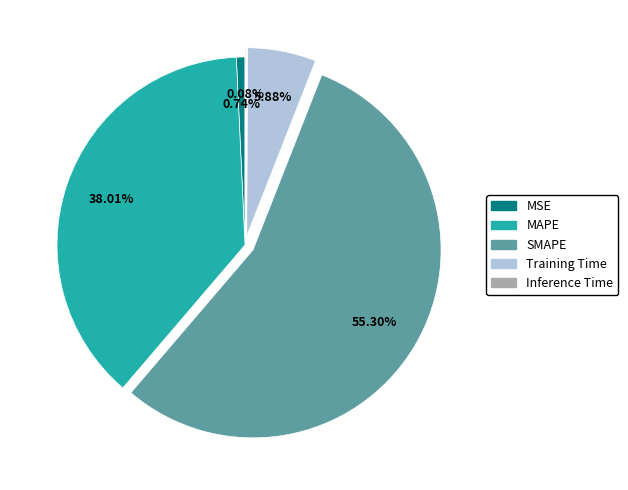

Between SMAPE and MAPE, which is larger?

SMAPE